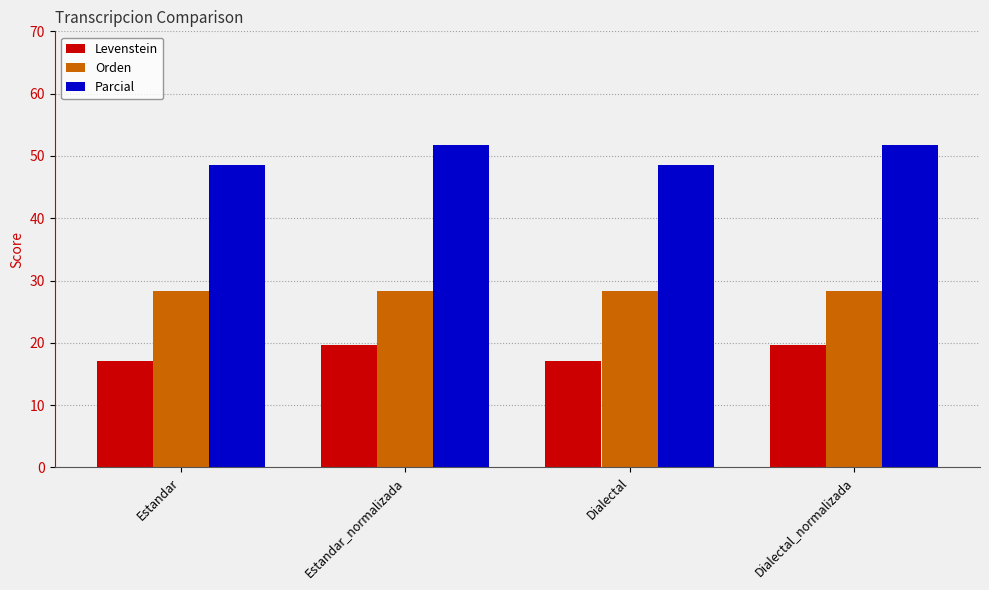

What is the difference between the second highest and second lowest values in the Parcial series?

3.2